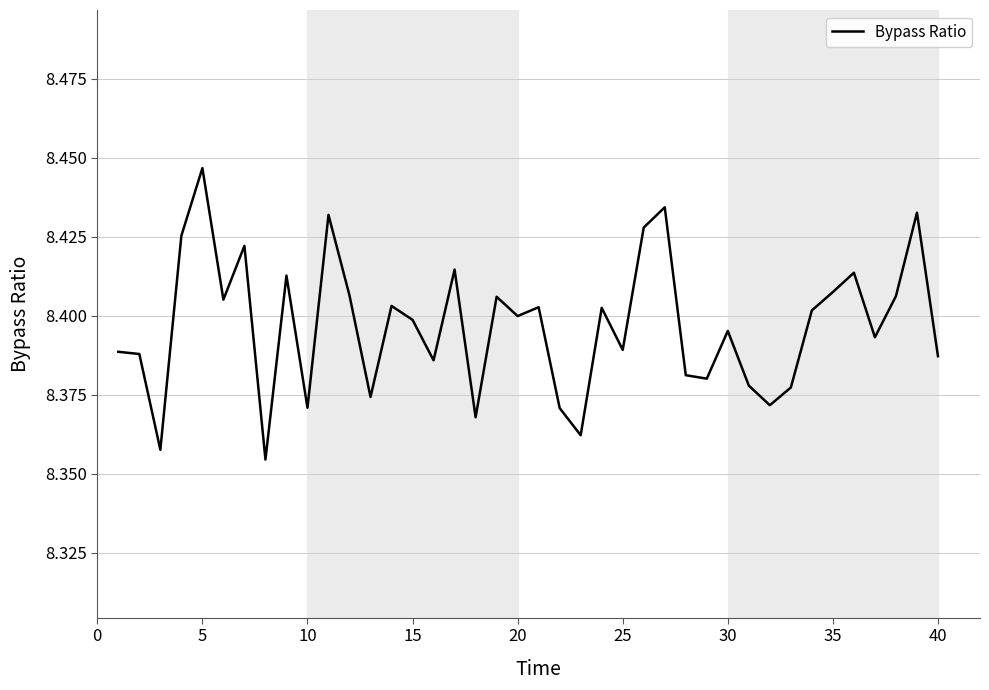

True or false: there are more than 0 points higher than both neighbors.

True